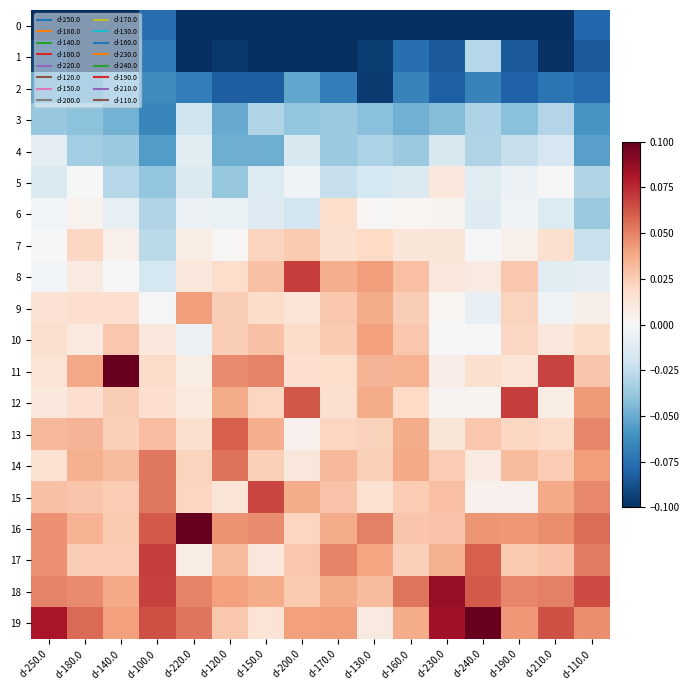

How many categories are shown in the chart?

16